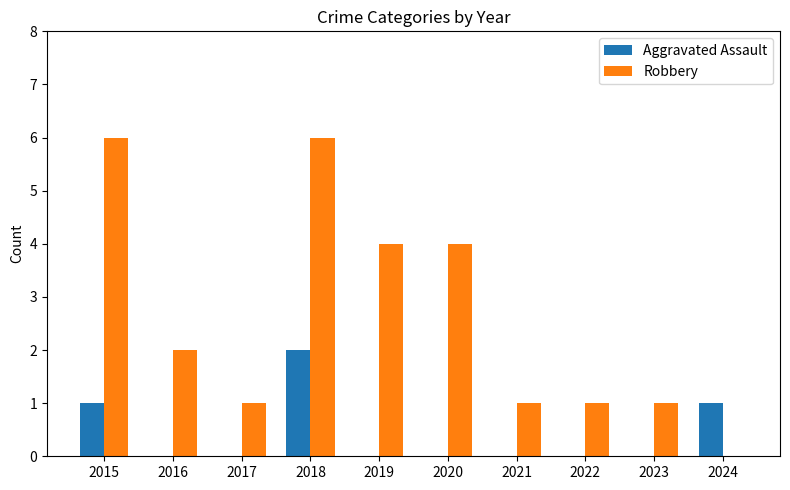

Count the Robbery values in the range 1 to 4.

7